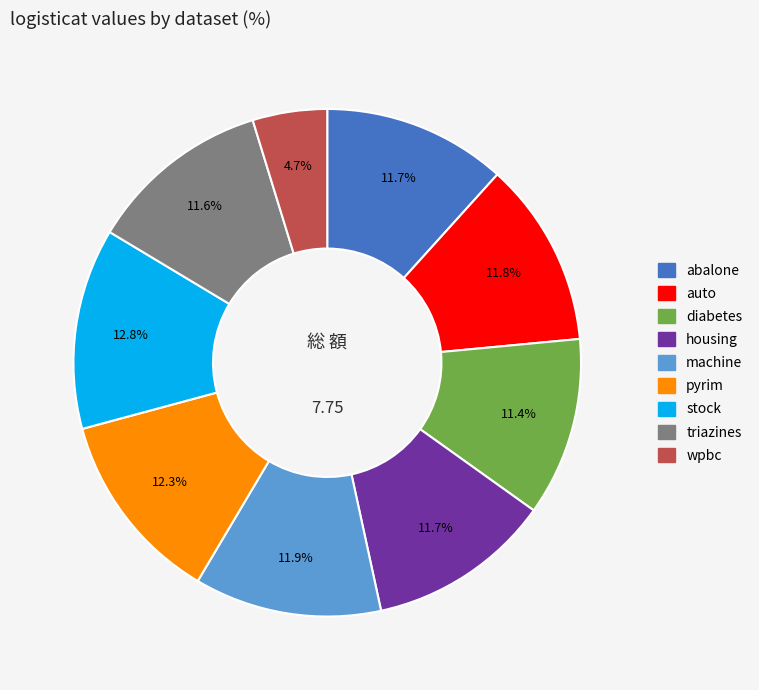

Do pyrim and wpbc together represent more than half of the pie?

No